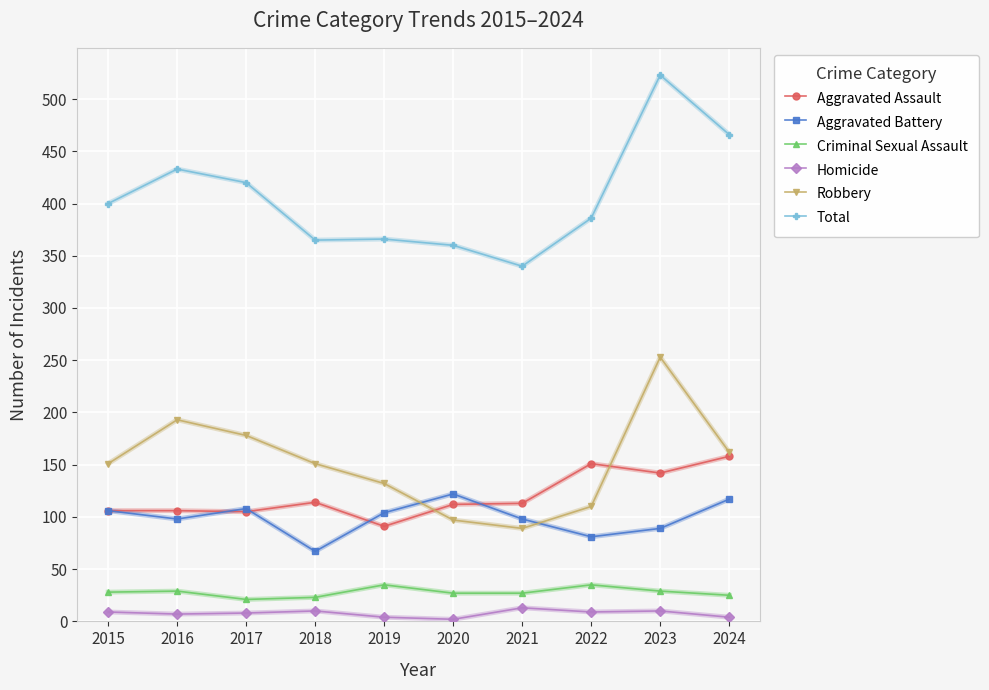

True or false: Total has more than 0 points higher than both neighbors.

True